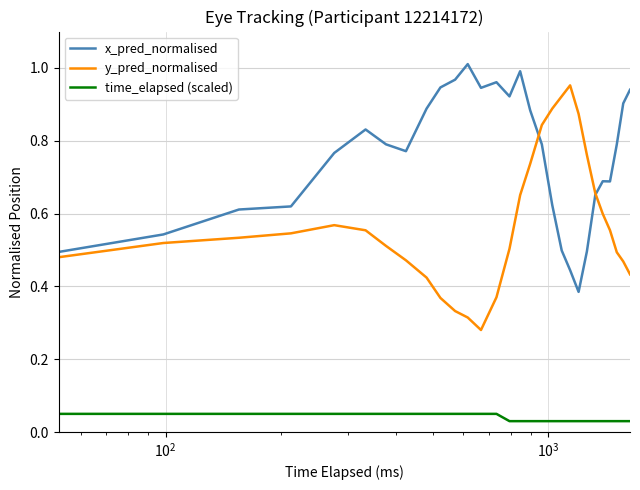

List the series in order of their peak value, lowest first.

time_elapsed (scaled), y_pred_normalised, x_pred_normalised